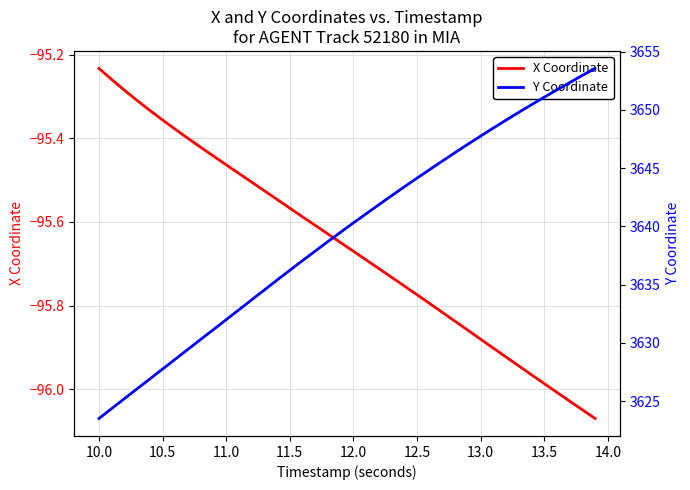

What is the label of the 34th point from the right?

12.5